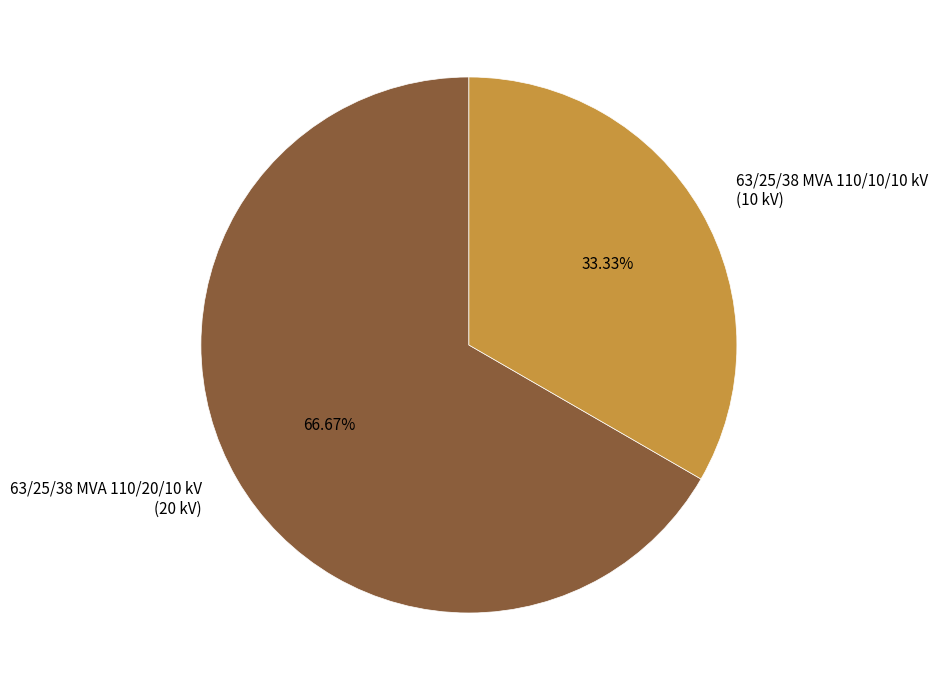

Rank the categories by value from highest to lowest.

63/25/38 MVA 110/20/10 kV, 63/25/38 MVA 110/10/10 kV